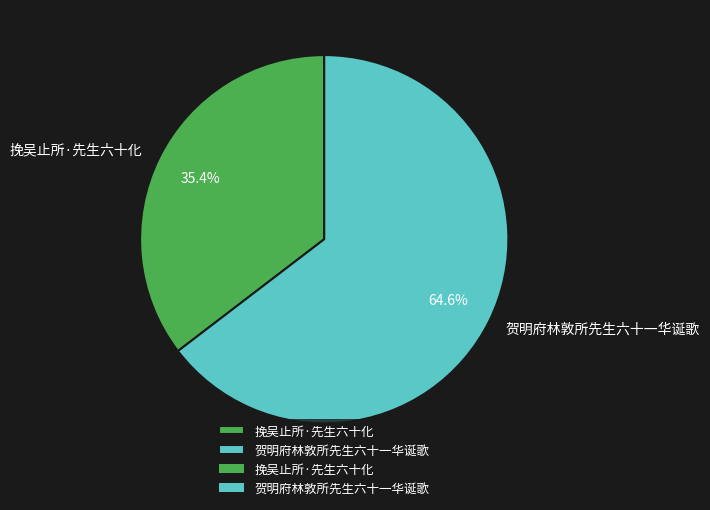

Approximately how many times larger is the value at 贺明府林敦所先生六十一华诞歌 compared to 挽吴止所·先生六十化?

1.8